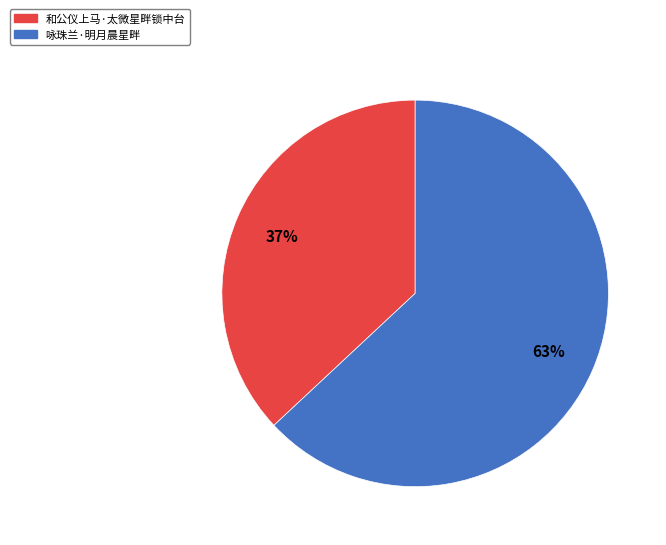

To the nearest percent, what is the difference between the largest and smallest slice percentages?

26%